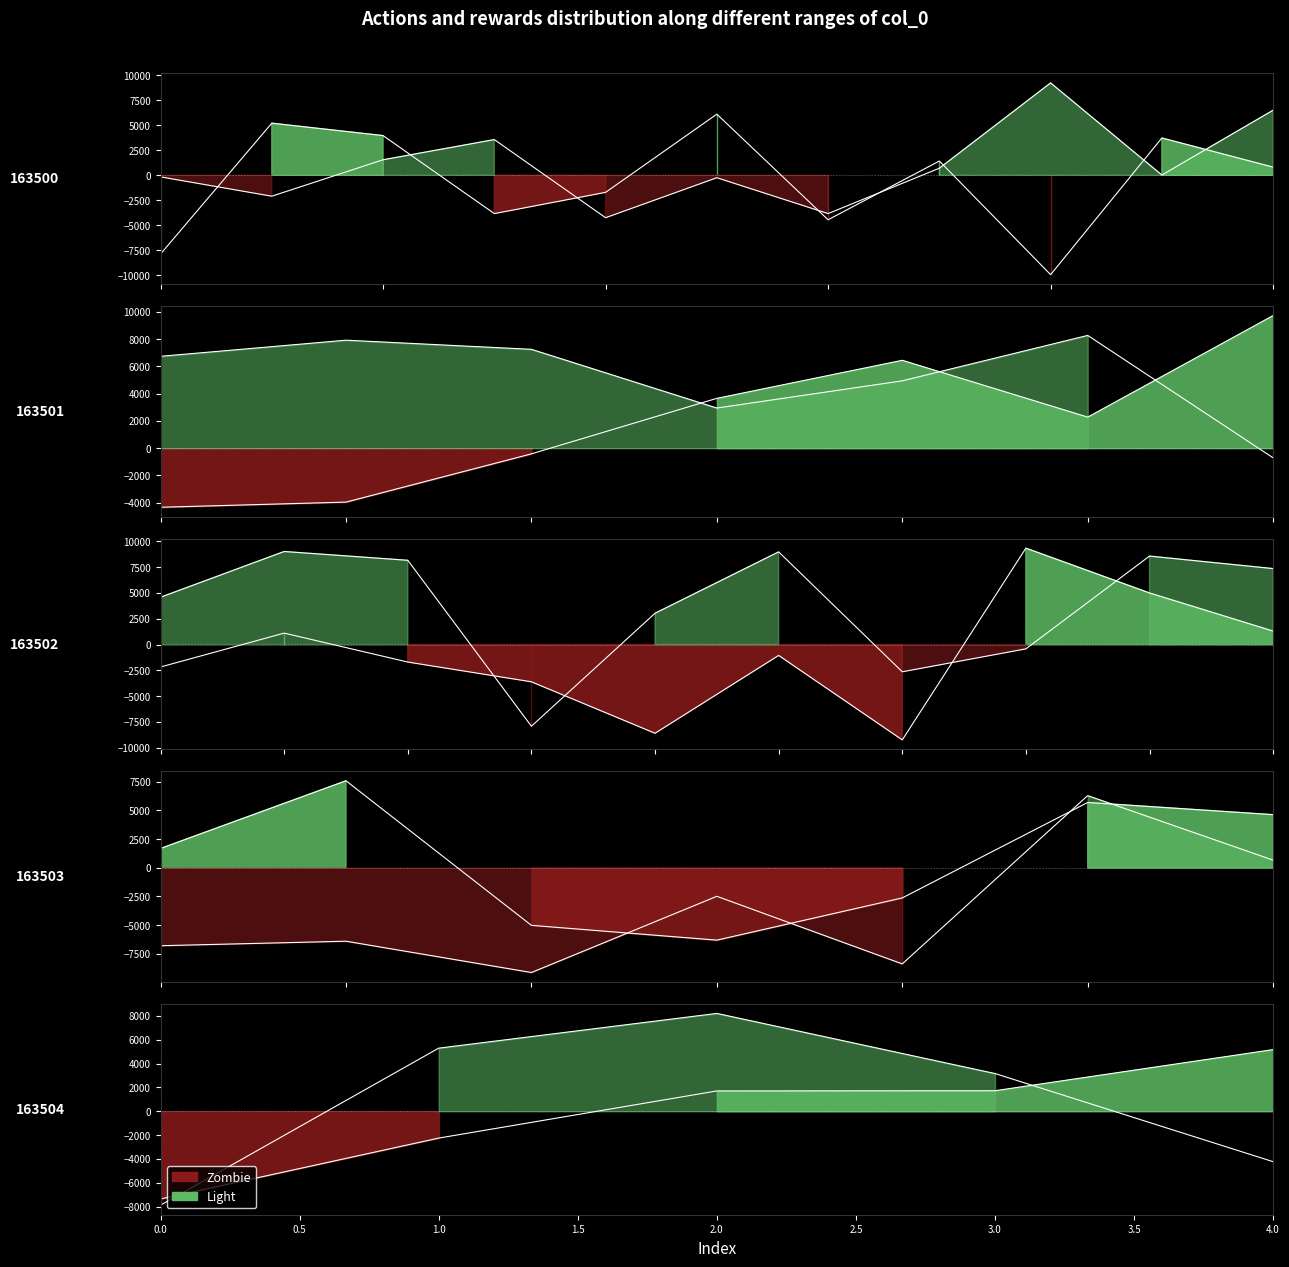

What is the smallest value displayed?

-9950.5